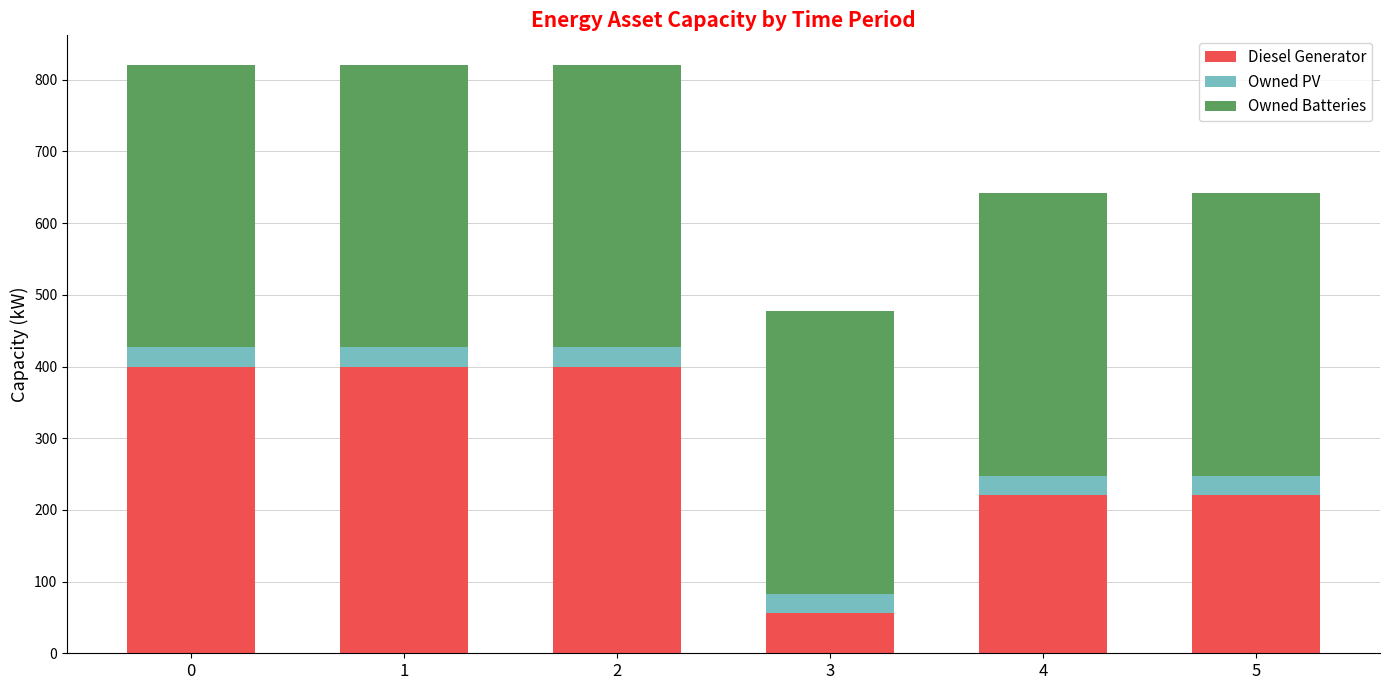

What is the difference between the maximum and minimum values in the Diesel Generator series?

344